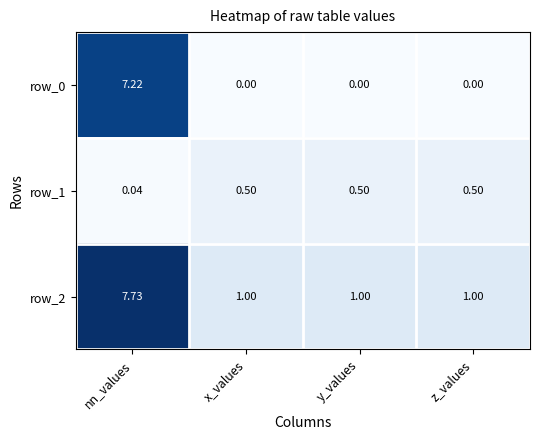

Is the value of row_1 at z_values greater than the value of row_0 at z_values?

Yes